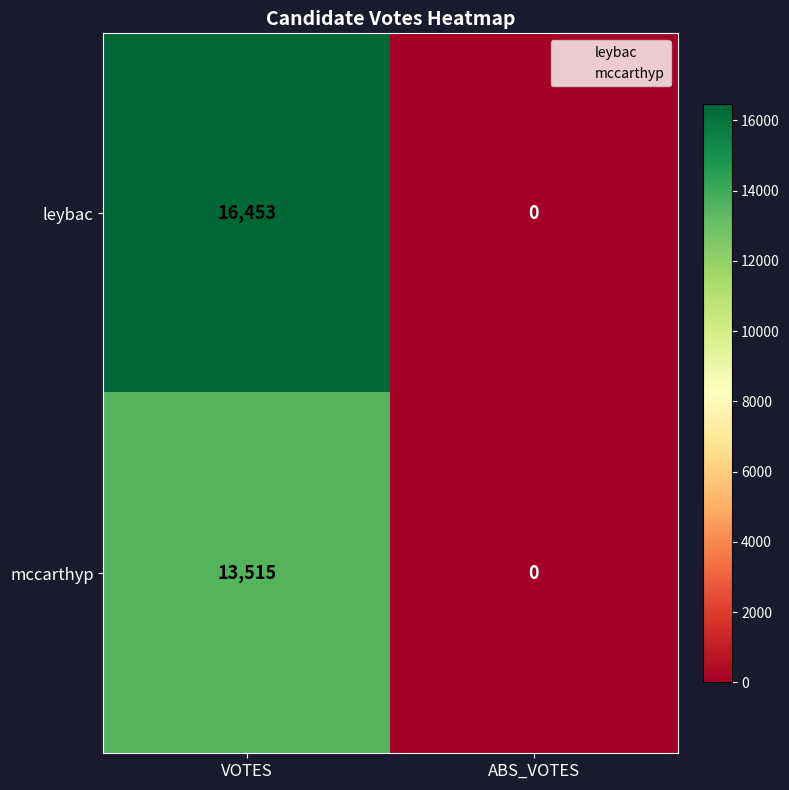

Is it true that leybac equals 7136 at ABS_VOTES?

False